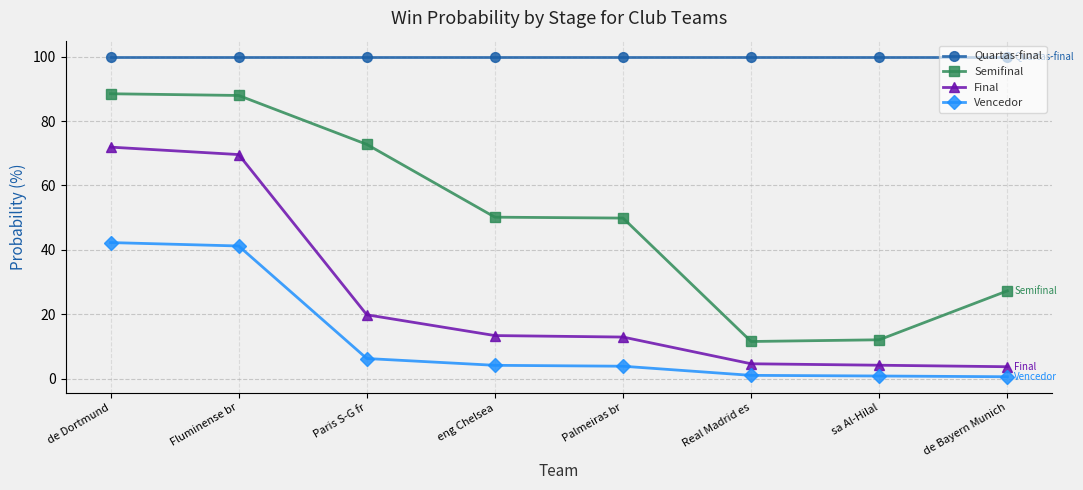

True or false: Semifinal and Quartas-final intersect in this chart.

False